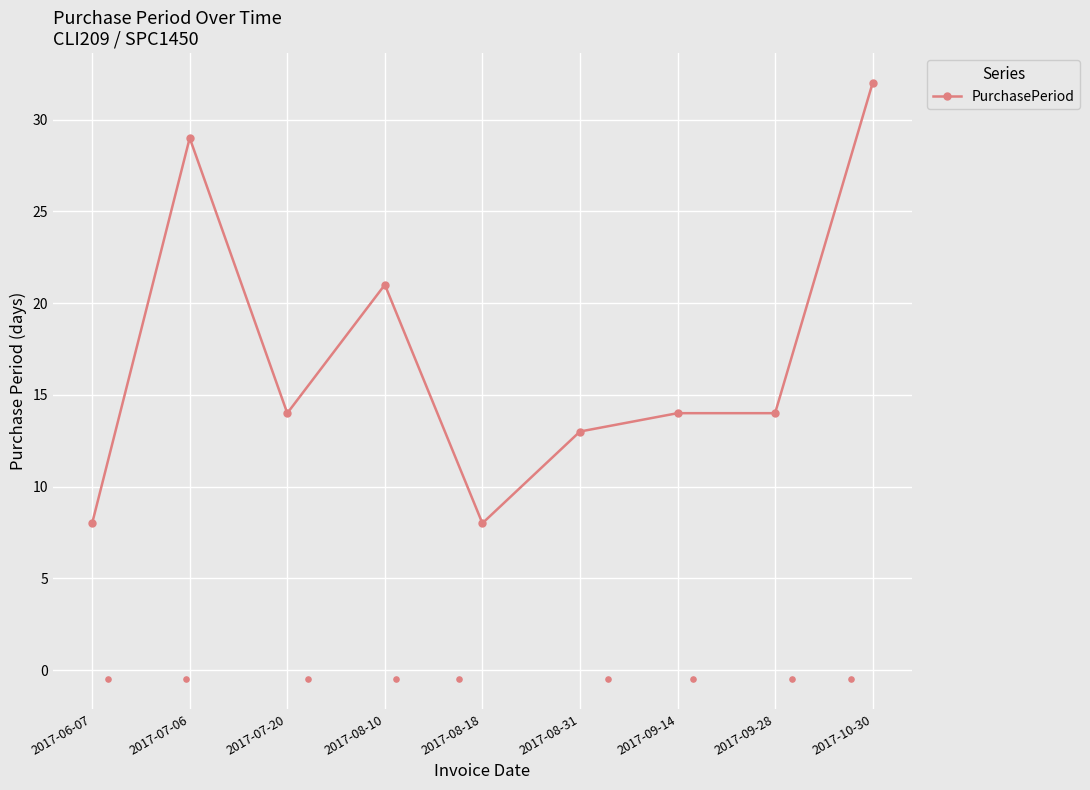

Approximately how many times larger is the value at 2017-07-06 compared to 2017-09-28?

2.1